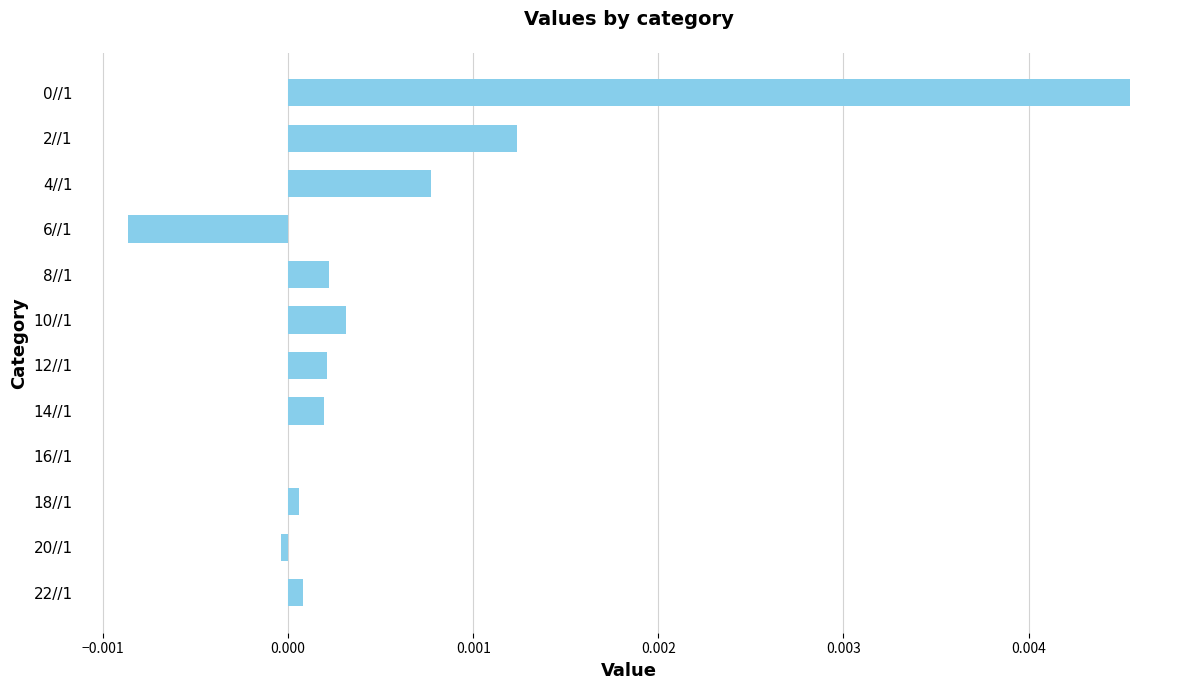

Are the bars horizontal?

Yes